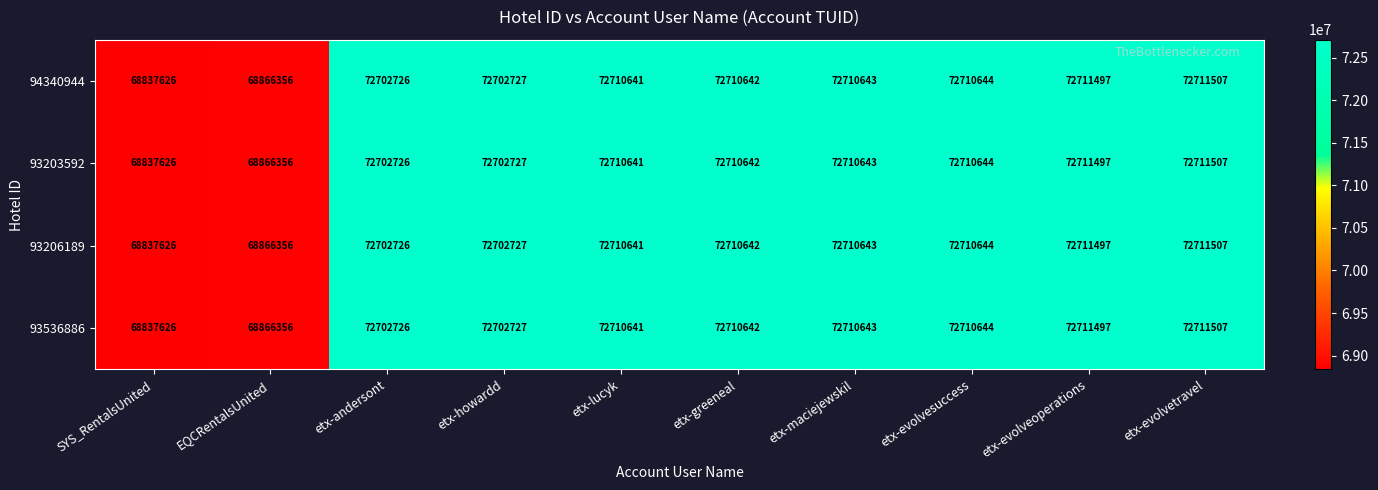

List the labels in order of 93206189 value, smallest first.

SYS_RentalsUnited, EQCRentalsUnited, etx-andersont, etx-howardd, etx-lucyk, etx-greeneal, etx-maciejewskil, etx-evolvesuccess, etx-evolveoperations, etx-evolvetravel